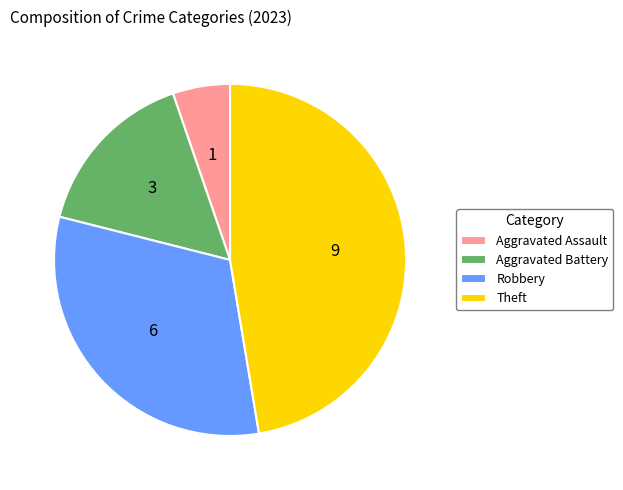

Is it true that Aggravated Battery is 5% of the pie?

False